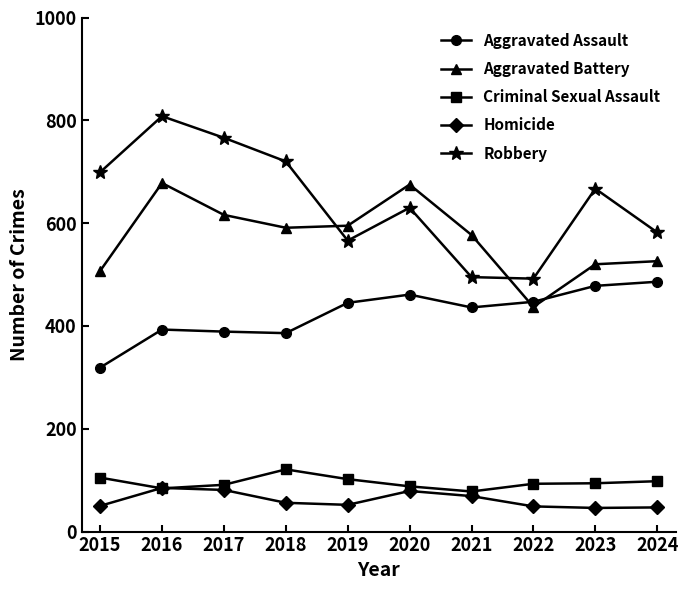

Which series ends up on top after the final intersection of Aggravated Assault and Aggravated Battery?

Aggravated Battery